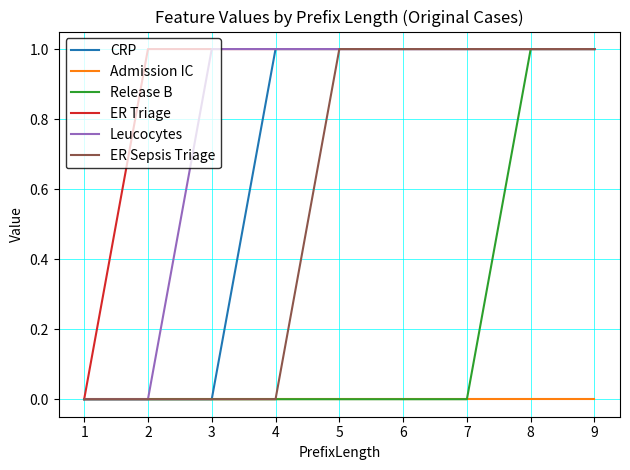

Which series has the largest total across all categories?

ER Triage